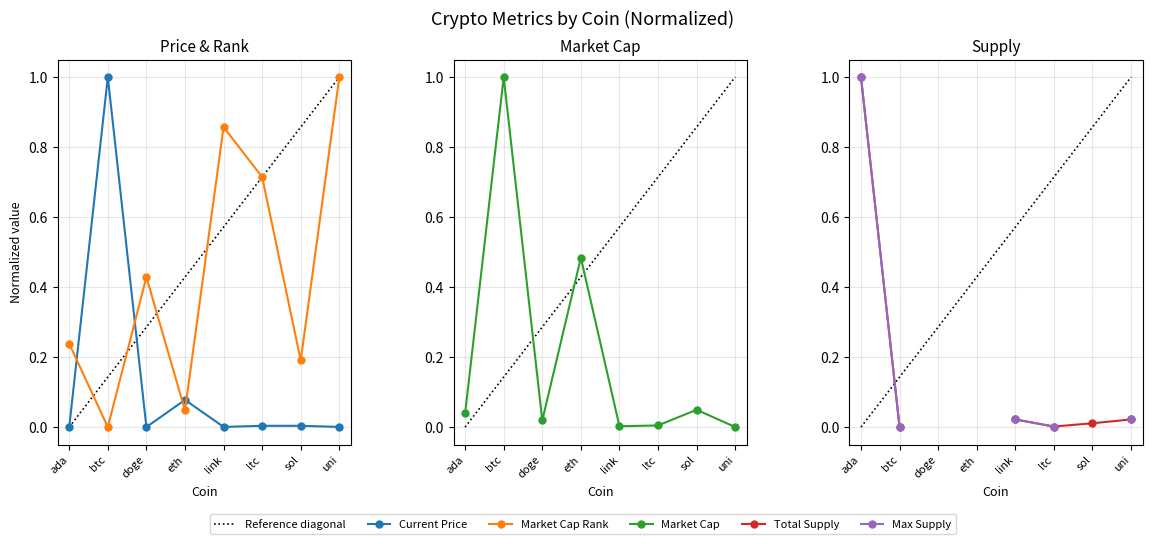

What is the label of the 7th point from the right?

btc